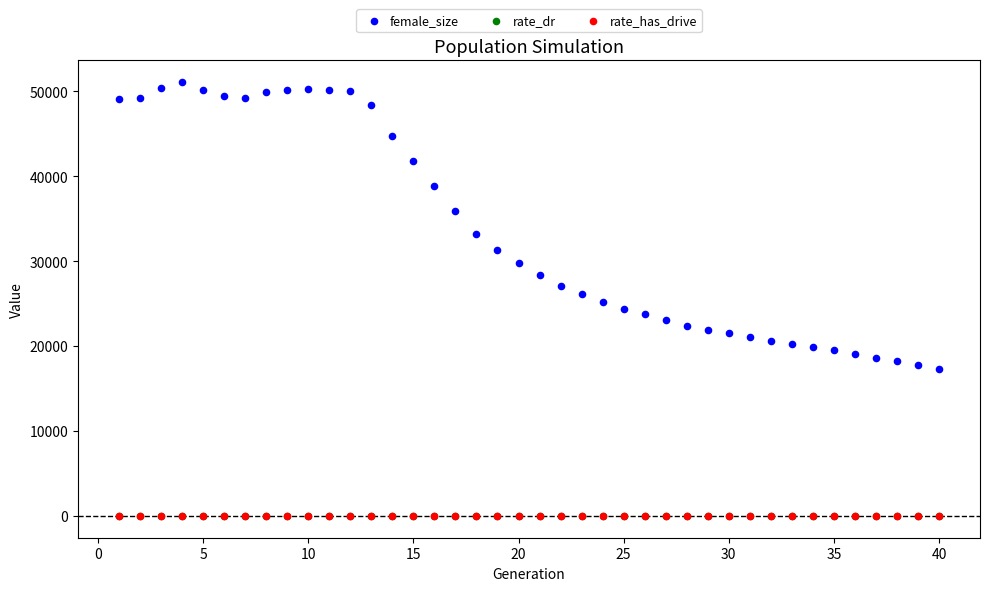

What are all the series names shown in the legend?

female_size, rate_dr, rate_has_drive